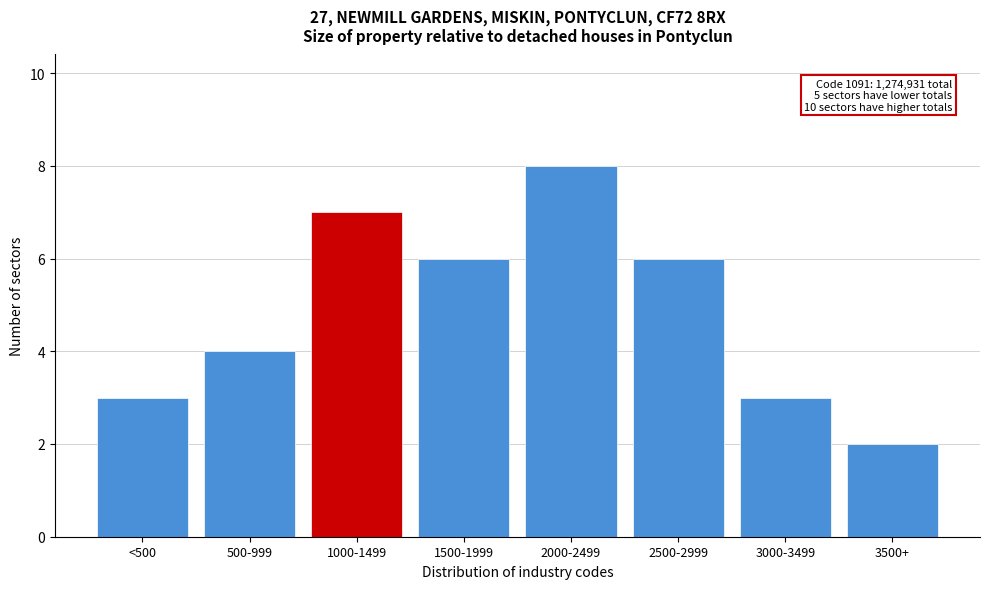

Reading left to right, list all the values displayed in this chart.

3	4	7	6	8	6	3	2